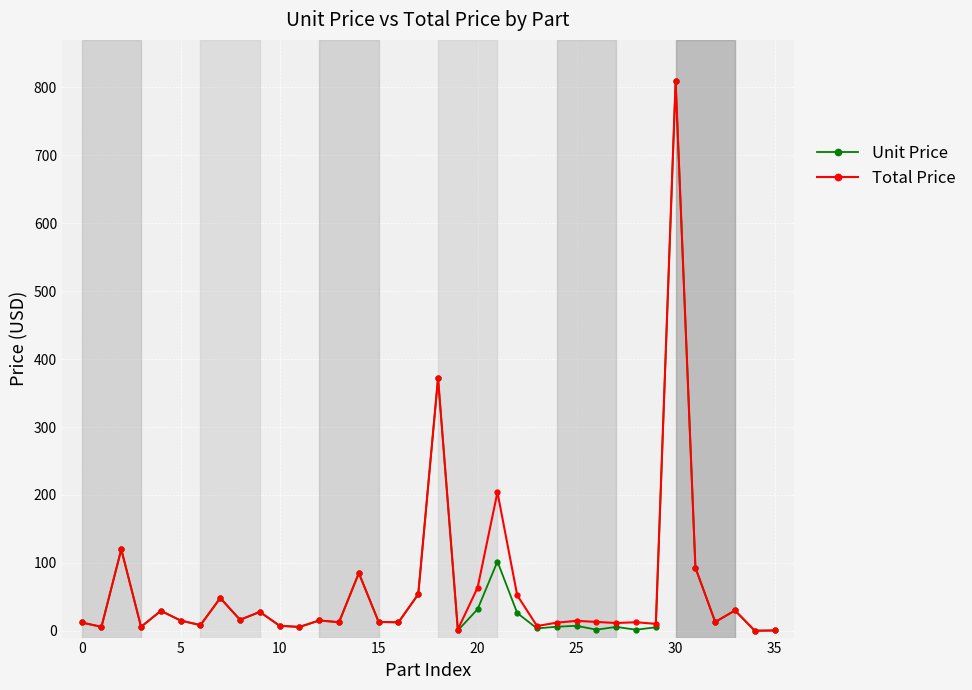

What is the highest value of the Unit Price series?

808.8